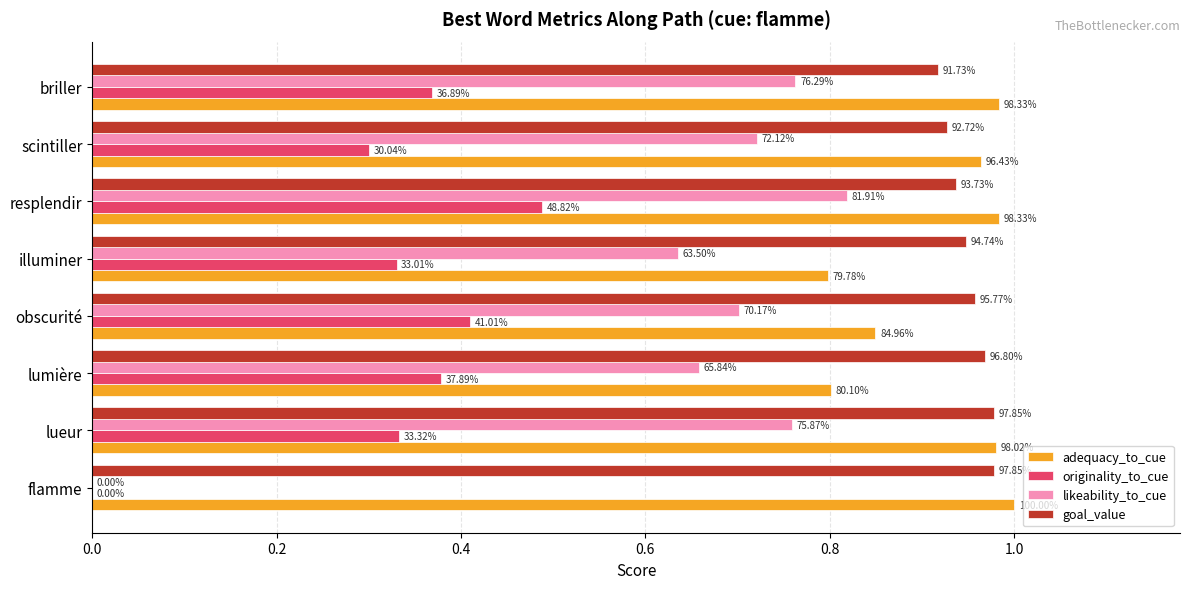

What are all the series names shown in the legend?

adequacy_to_cue, originality_to_cue, likeability_to_cue, goal_value